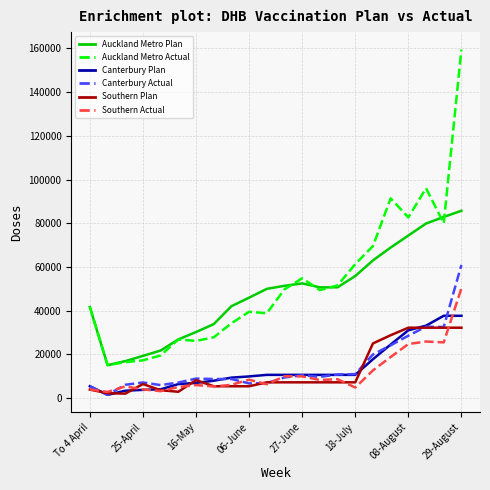

Which series has the largest range (max minus min)?

Auckland Metro Actual